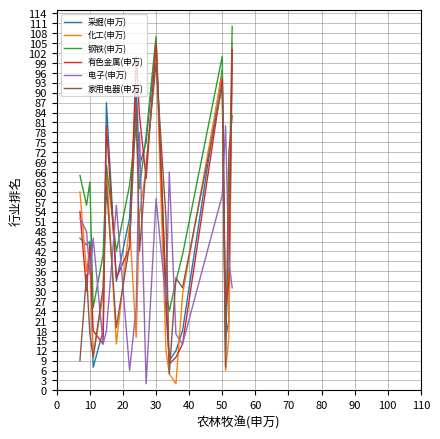

How many interior local peaks does the 有色金属(申万) series have?

5